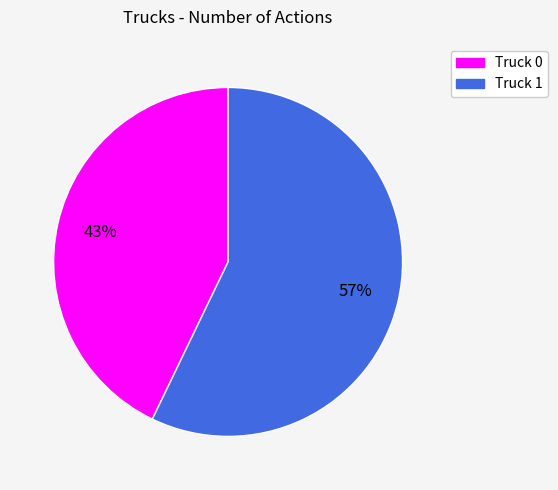

How many slices are in this pie chart?

2